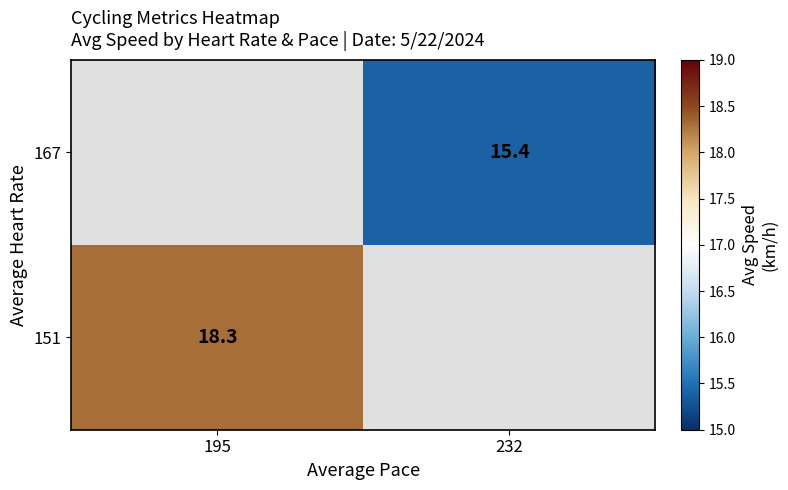

The value of 167 at 232 is 15.4. True or false?

True